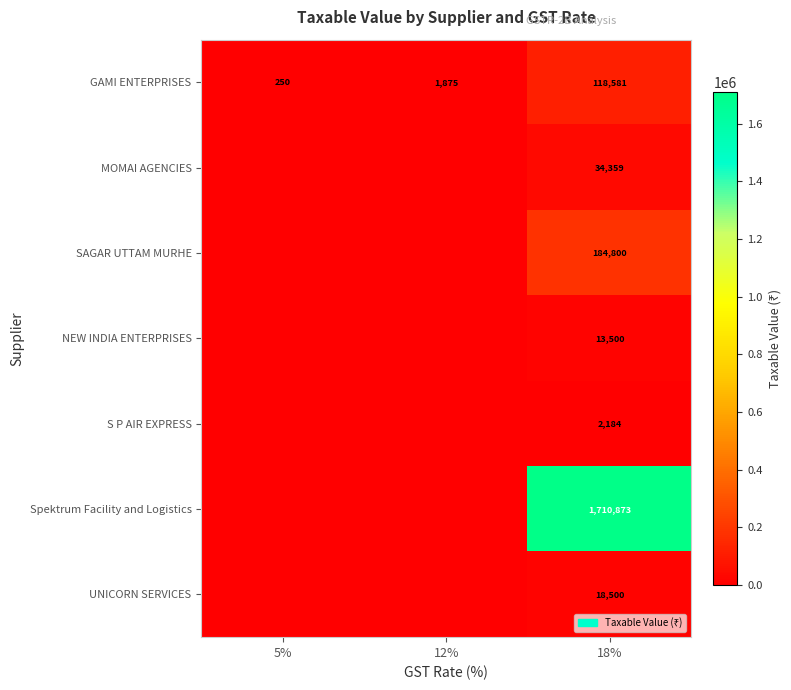

What is the difference between the highest and lowest values at 18%?

1708689